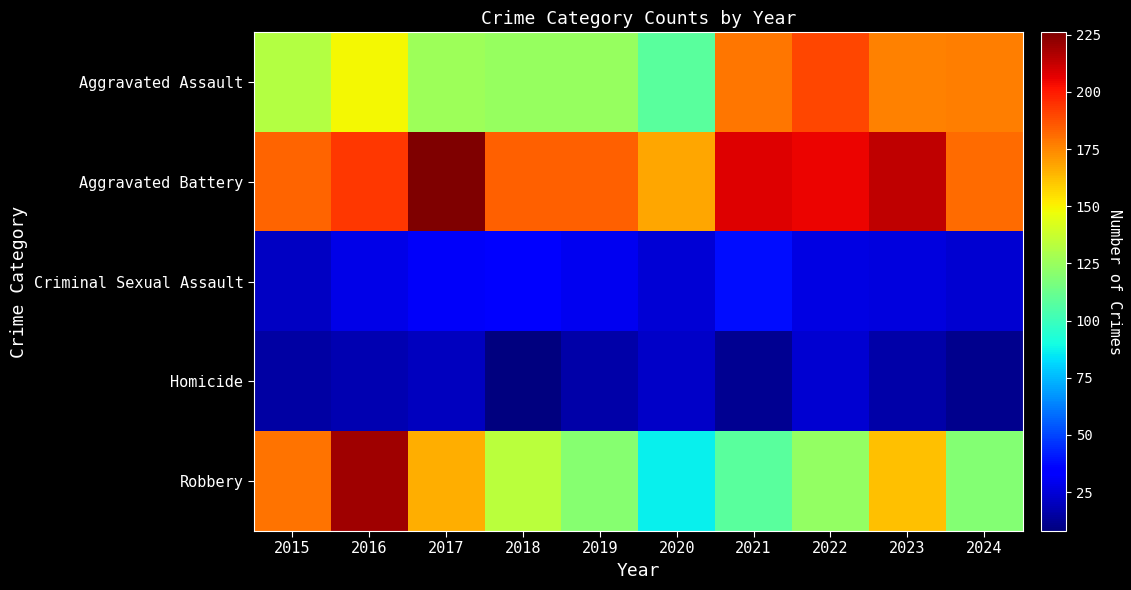

Reading right to left, extract all data points from this chart.

Aggravated Assault: 2024=177	2023=176	2022=190	2021=179	2020=108	2019=124	2018=124	2017=126	2016=149	2015=132
Aggravated Battery: 2024=181	2023=214	2022=205	2021=208	2020=168	2019=184	2018=184	2017=226	2016=193	2015=183
Criminal Sexual Assault: 2024=24	2023=26	2022=27	2021=38	2020=25	2019=30	2018=35	2017=31	2016=28	2015=21
Homicide: 2024=11	2023=16	2022=24	2021=12	2020=22	2019=16	2018=8	2017=20	2016=18	2015=15
Robbery: 2024=119	2023=162	2022=123	2021=108	2020=87	2019=120	2018=134	2017=166	2016=220	2015=180